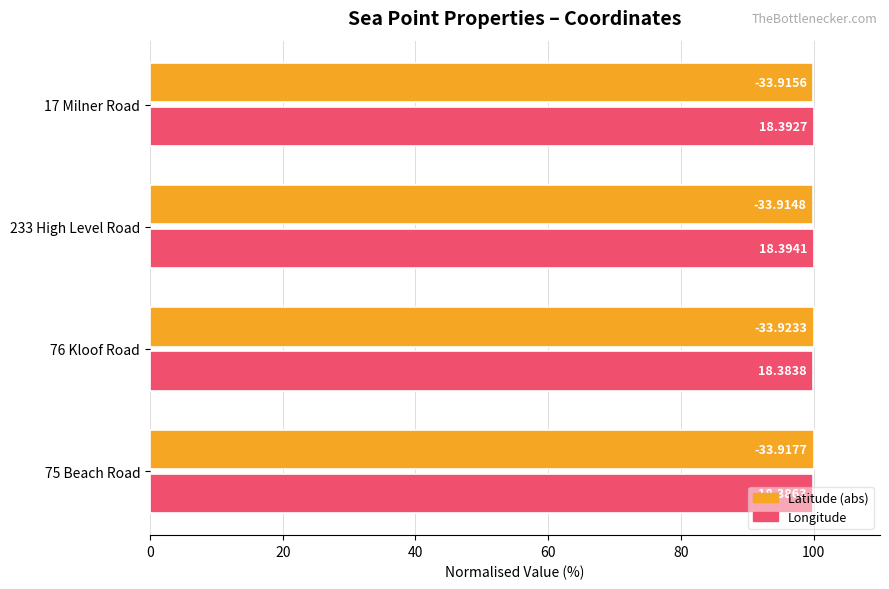

What are all the series names shown in the legend?

Latitude (abs), Longitude